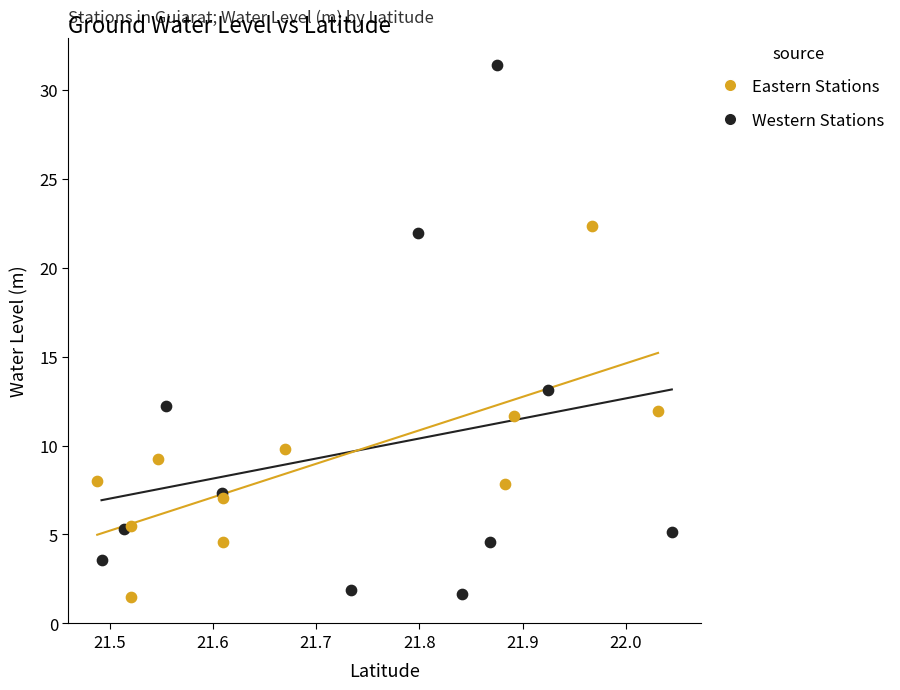

What are all the series names shown in the legend?

Eastern Stations, Western Stations